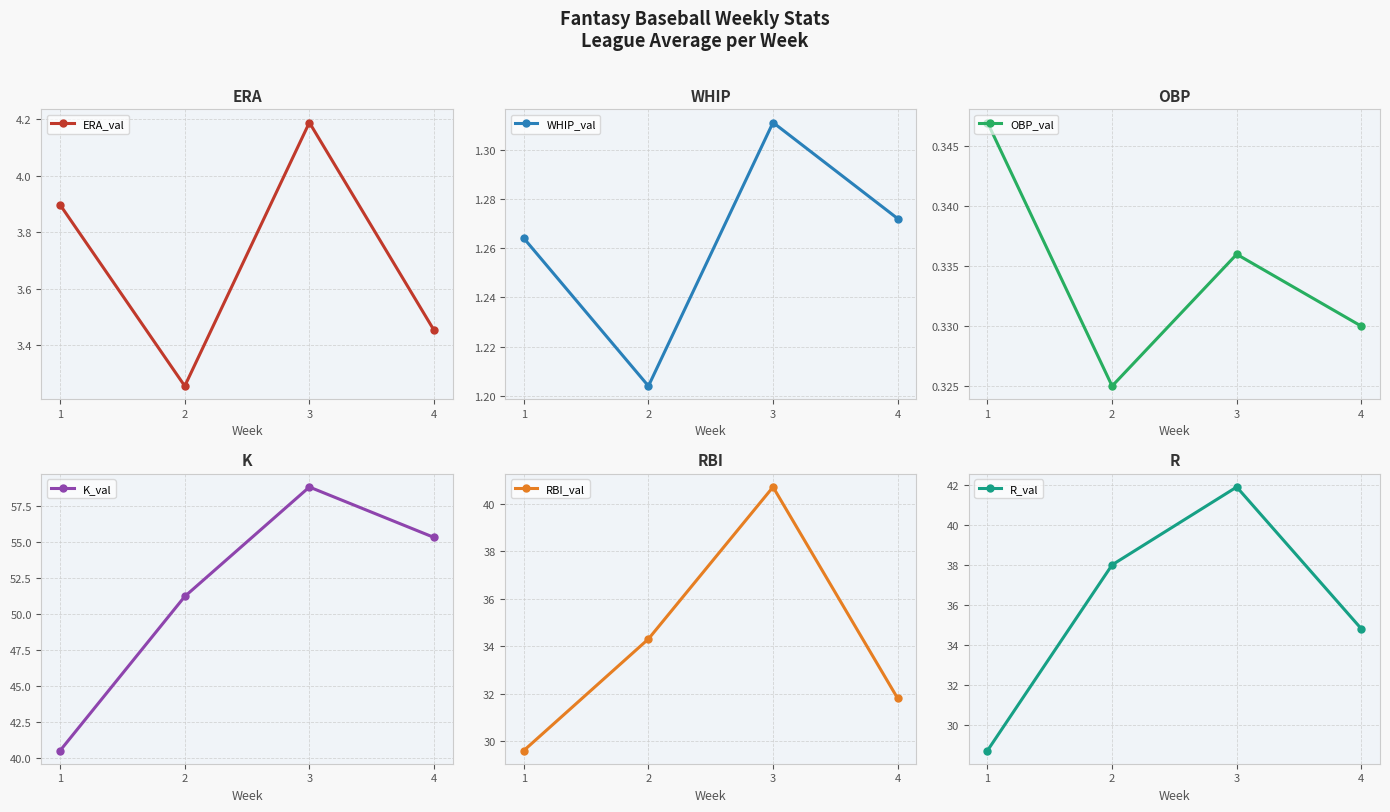

True or false: ERA_val has more than 2 interior local peaks.

False